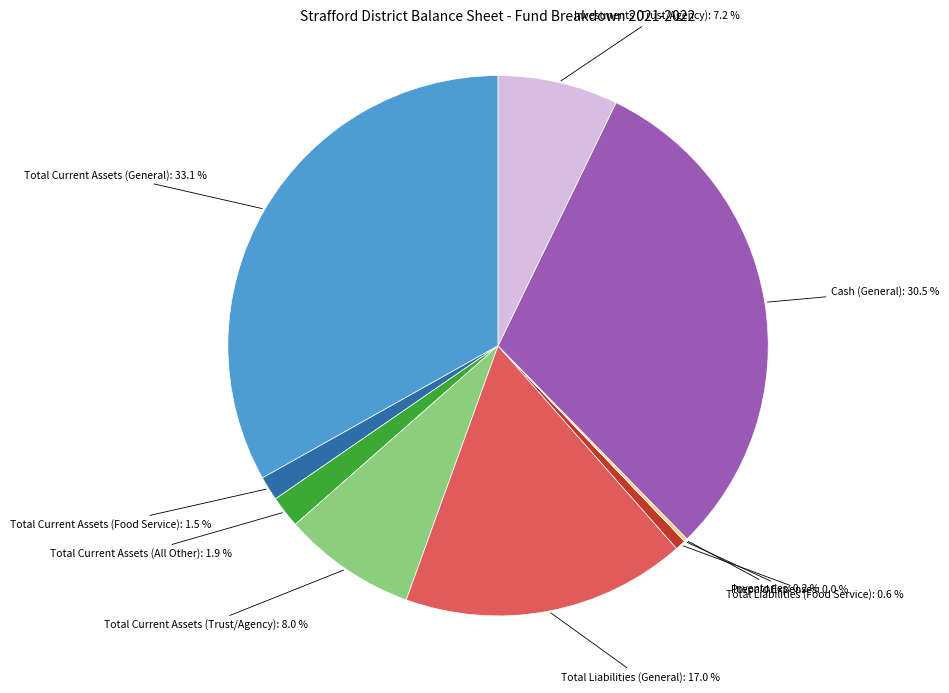

Is there a majority slice in this chart?

No